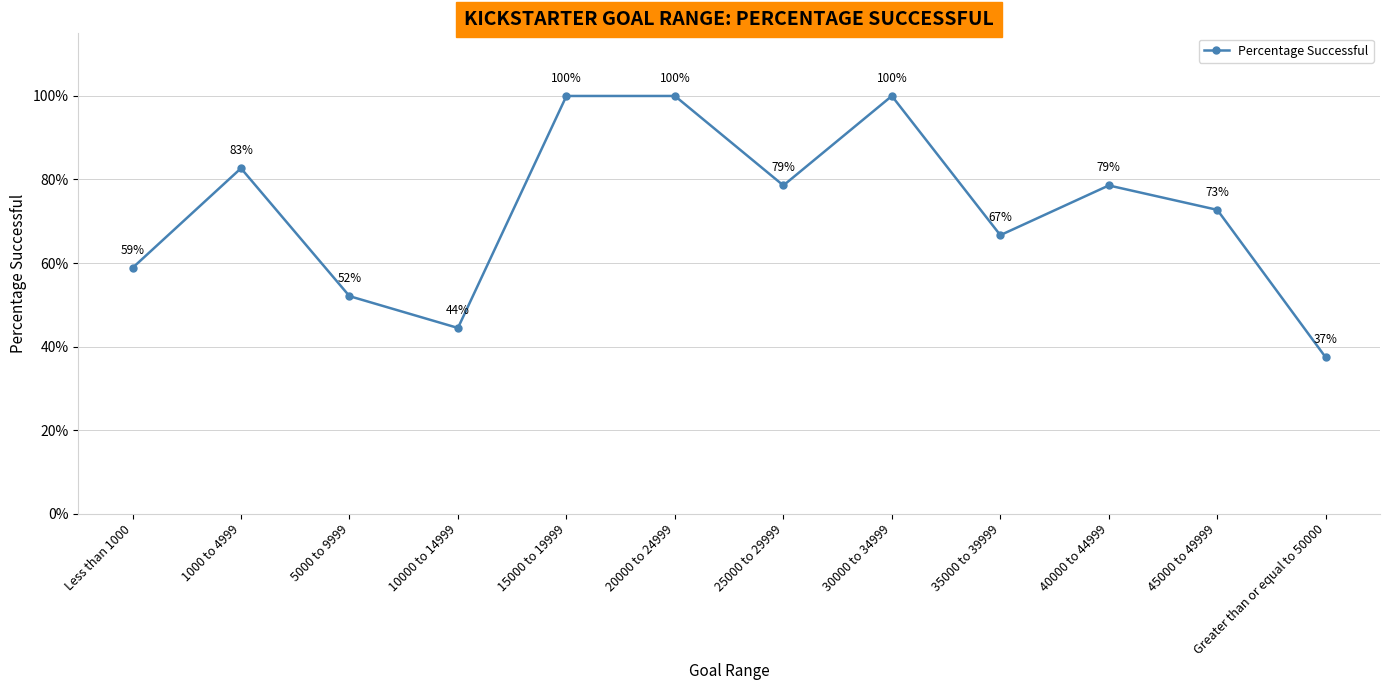

Reading right to left, list all the values displayed in this chart.

0.4	0.7	0.8	0.7	1.0	0.8	1.0	1.0	0.4	0.5	0.8	0.6